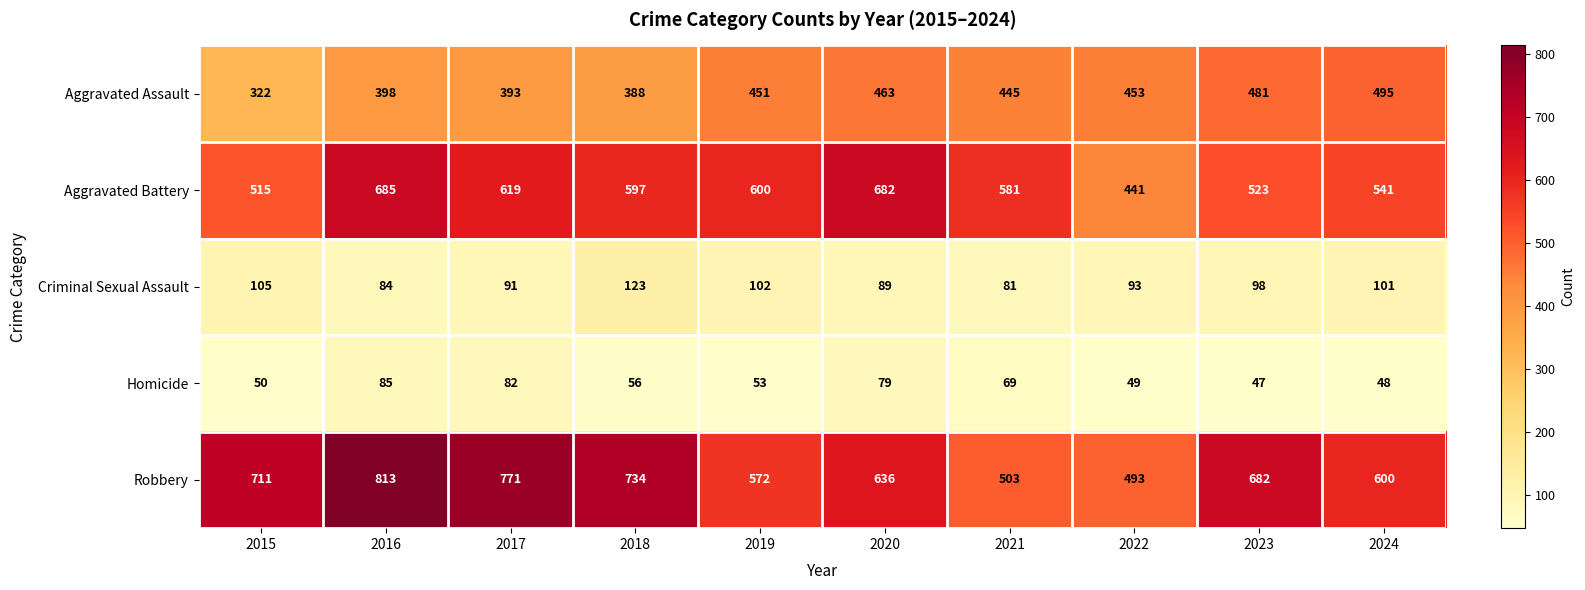

What is the spread (max minus min) of values at 2024?

552